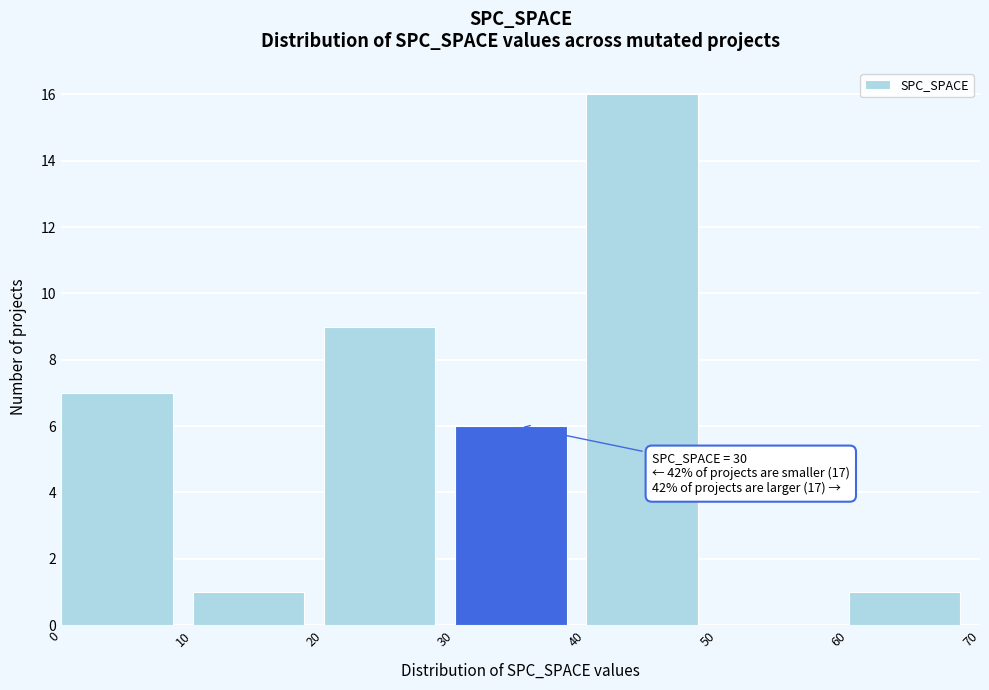

Over which range of the x-axis is the bar tallest?

40 to 50